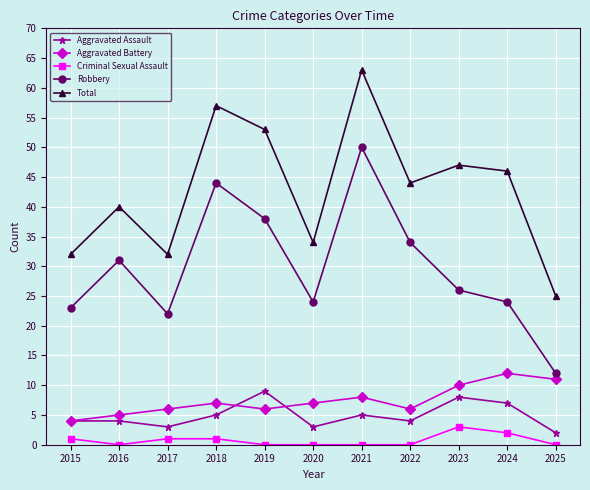

How many series are shown in this chart?

5